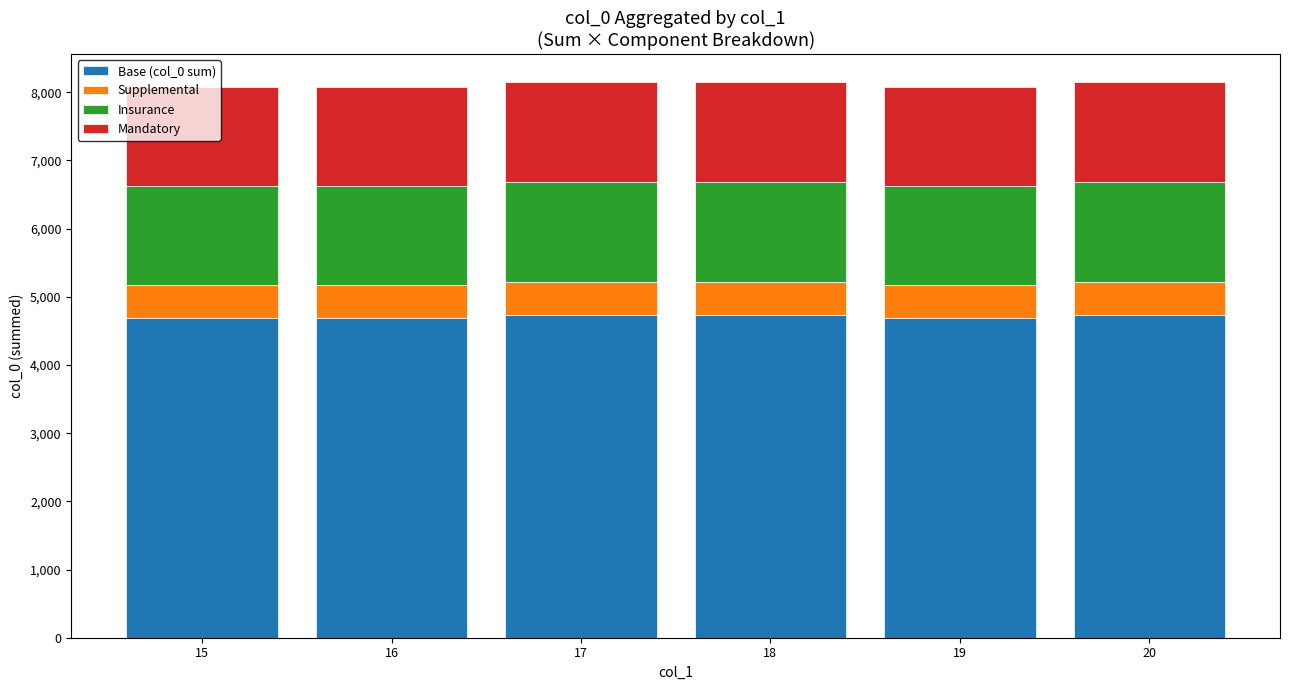

How many categories are shown in the chart?

6